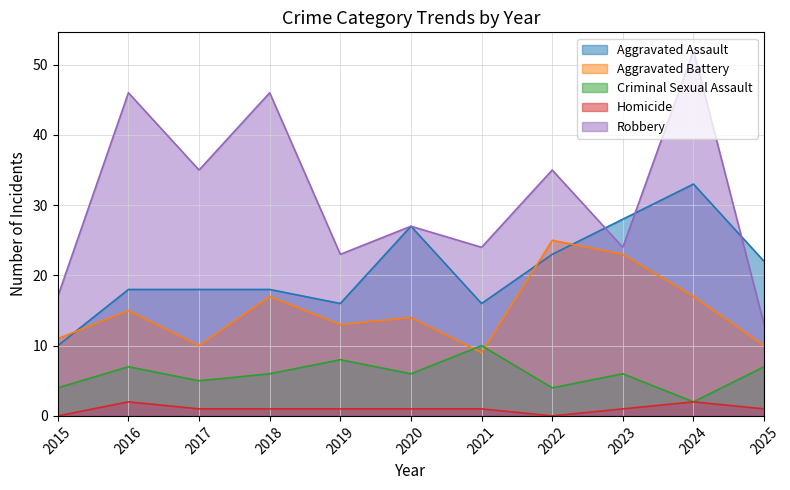

Which has a higher value, 2023 or 2018?

2023